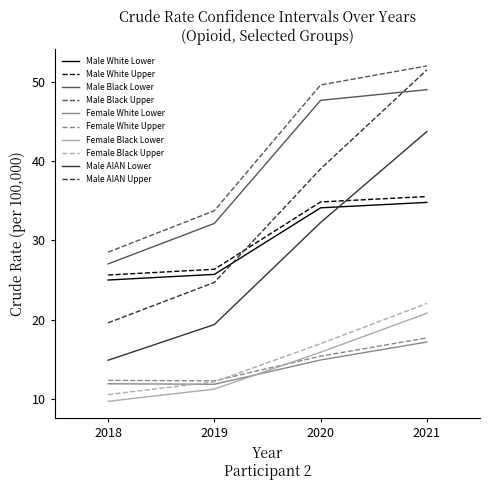

Between 2019 and 2020, which series saw the biggest shift?

Male Black Upper